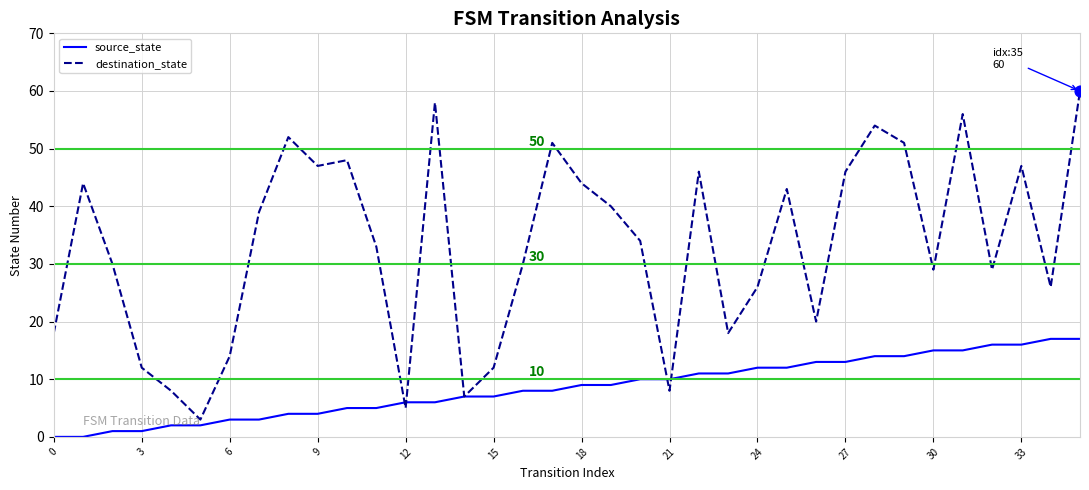

Which series has the largest total across all categories?

destination_state